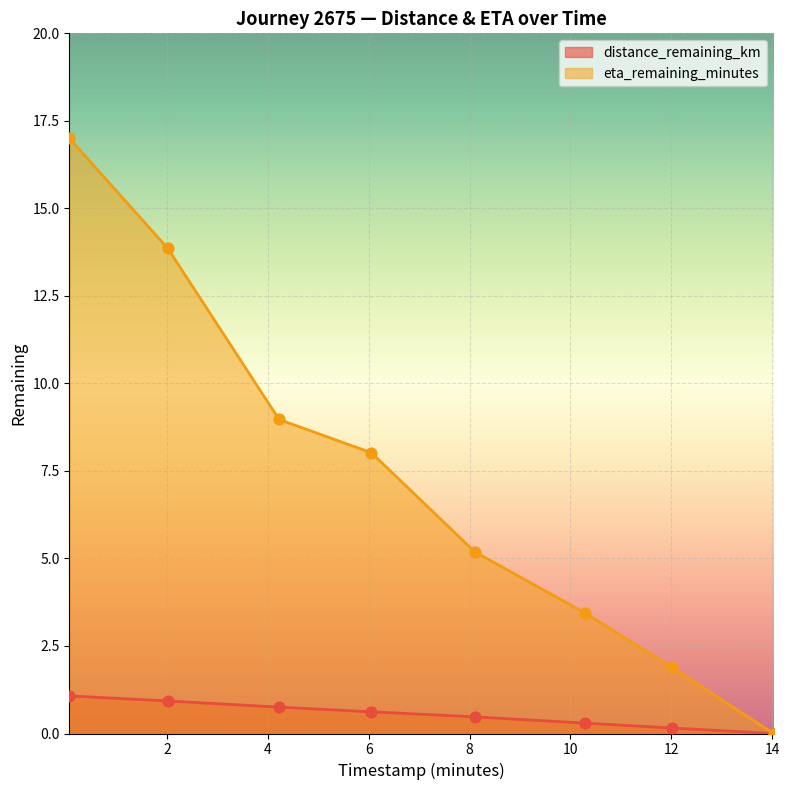

Is the value of eta_remaining_minutes at 8.1 greater than the value of distance_remaining_km at 2.01?

Yes